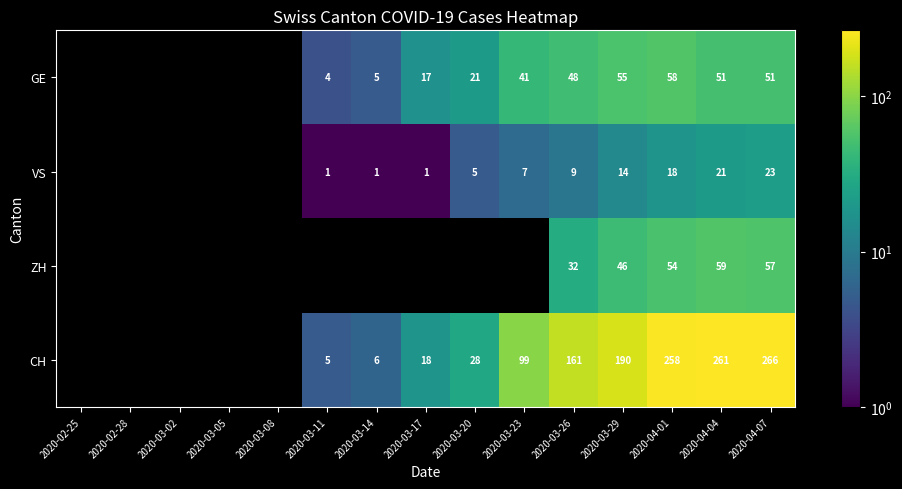

At 2020-04-07, list the series in order from smallest to largest.

VS, GE, ZH, CH